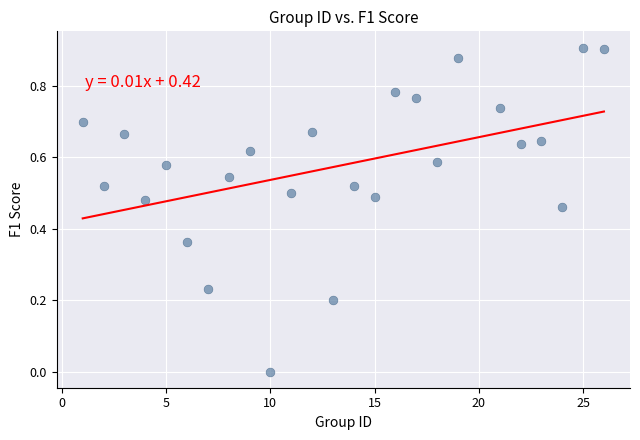

What is the range of X values (max minus min)?

25.0